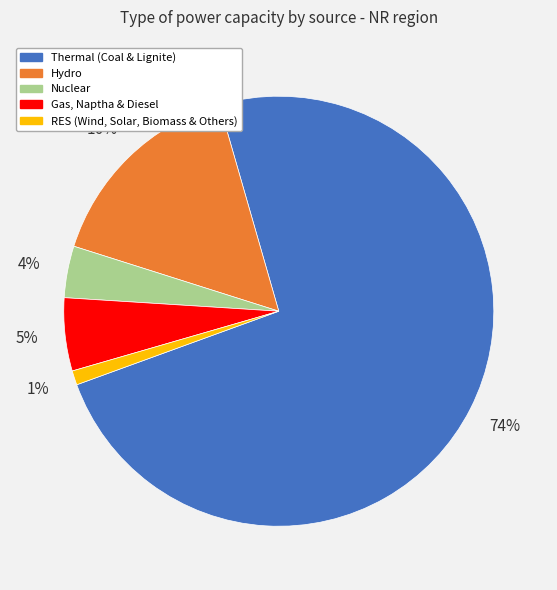

Between Gas, Naptha & Diesel and Hydro, which is larger?

Hydro